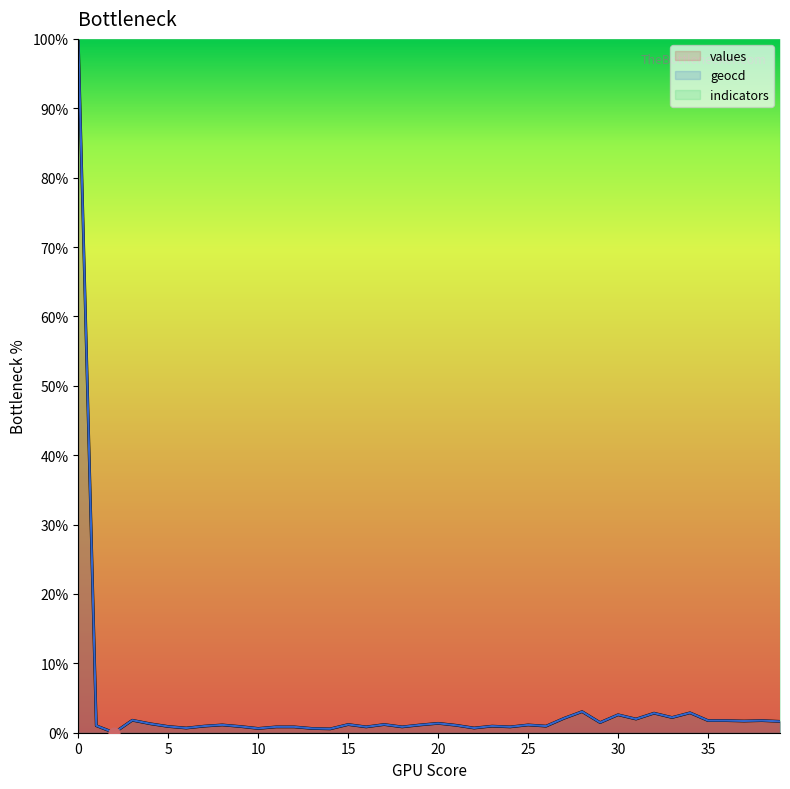

Which series reaches the maximum Y coordinate?

values